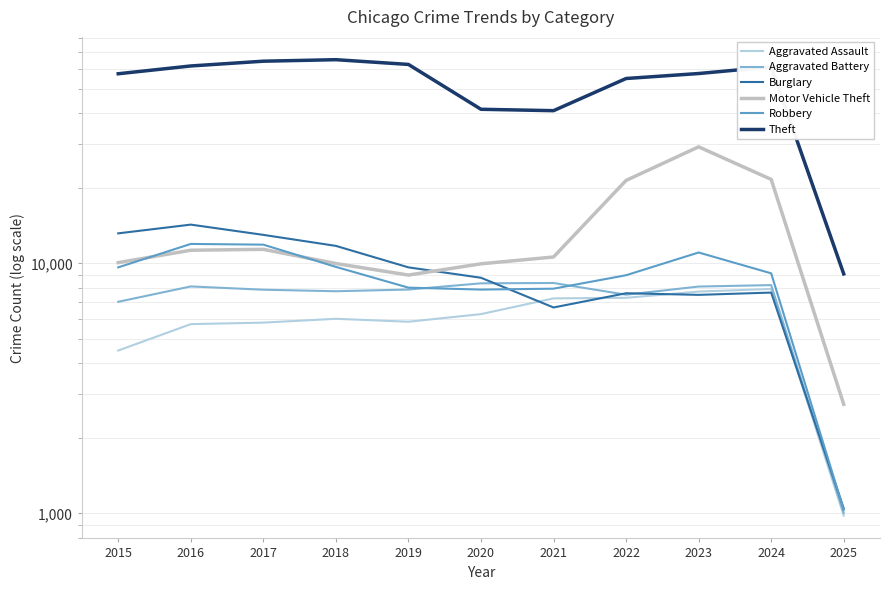

Is this an area chart (filled region under the line)?

No